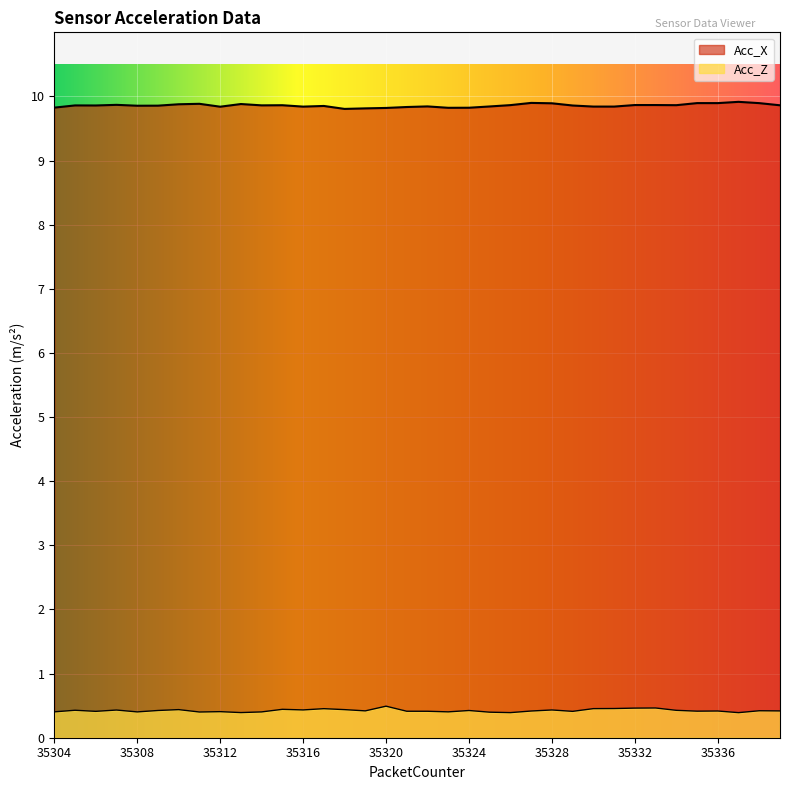

Reading right to left, what are all the values shown in this chart?

Acc_X: 9.9	9.9	9.9	9.9	9.9	9.9	9.9	9.9	9.8	9.8	9.9	9.9	9.9	9.9	9.8	9.8	9.8	9.8	9.8	9.8	9.8	9.8	9.9	9.8	9.9	9.9	9.9	9.8	9.9	9.9	9.9	9.9	9.9	9.9	9.9	9.8
Acc_Z: 0.4	0.4	0.4	0.4	0.4	0.4	0.5	0.5	0.5	0.5	0.4	0.4	0.4	0.4	0.4	0.4	0.4	0.4	0.4	0.5	0.4	0.4	0.5	0.4	0.4	0.4	0.4	0.4	0.4	0.4	0.4	0.4	0.4	0.4	0.4	0.4